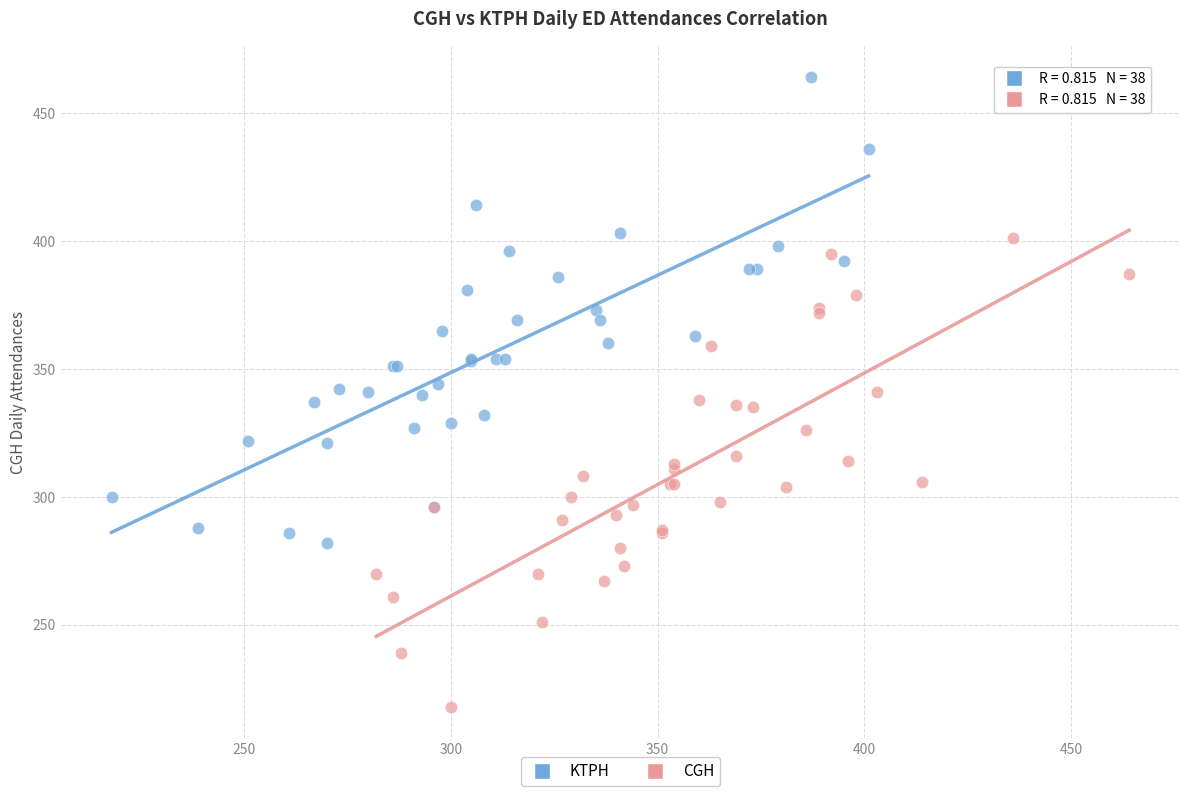

Which series contains the highest Y value?

KTPH